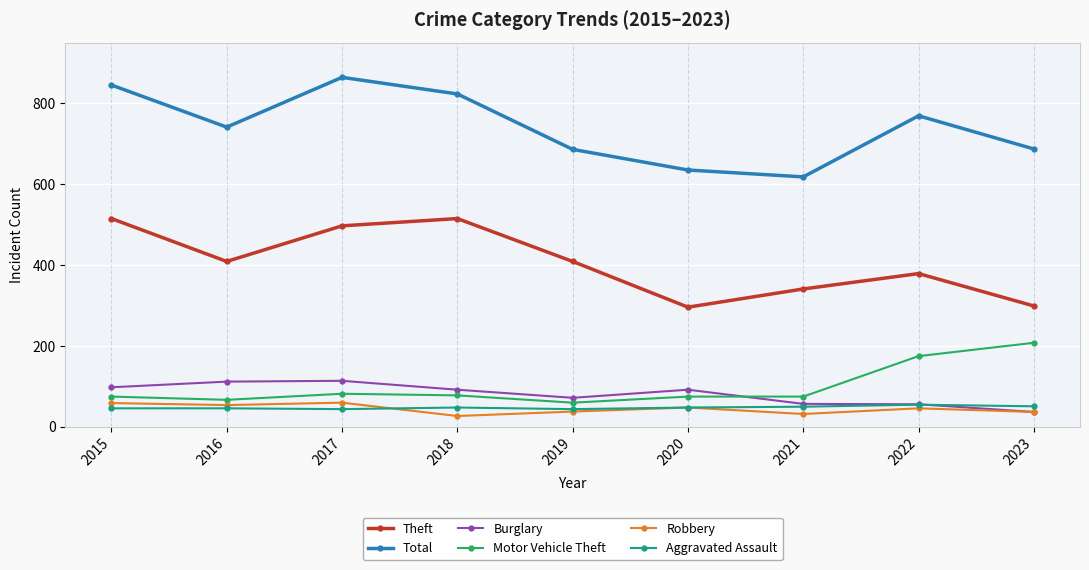

Which series has the largest range (max minus min)?

Total